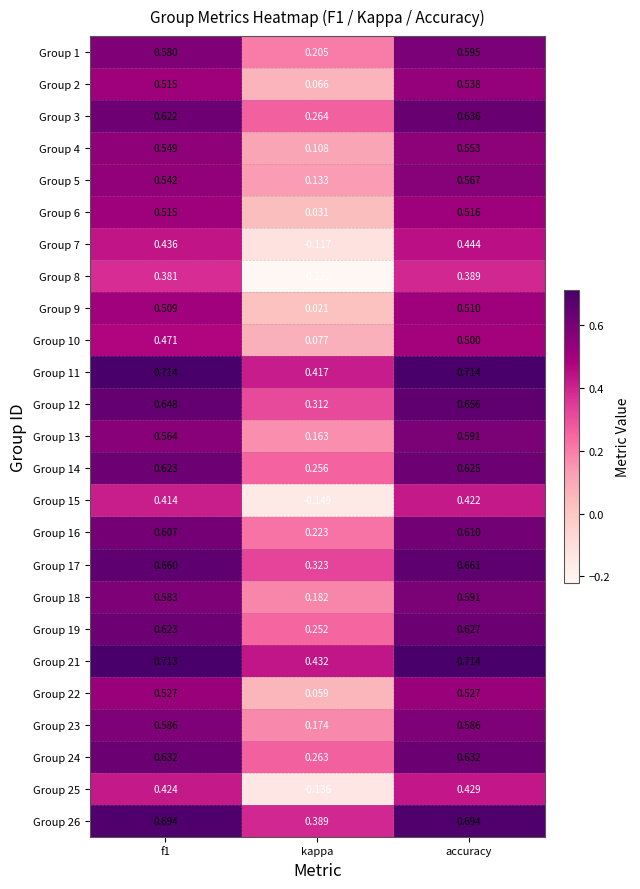

Which category has the lowest value in the Group 9 series?

kappa